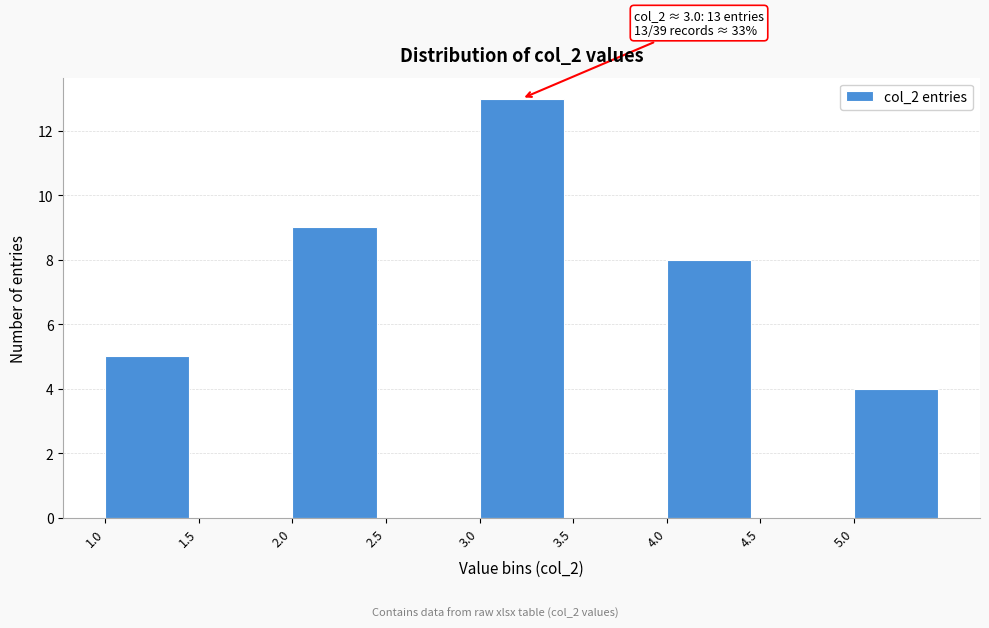

Over which range of the x-axis is the bar tallest?

3.0 to 3.5